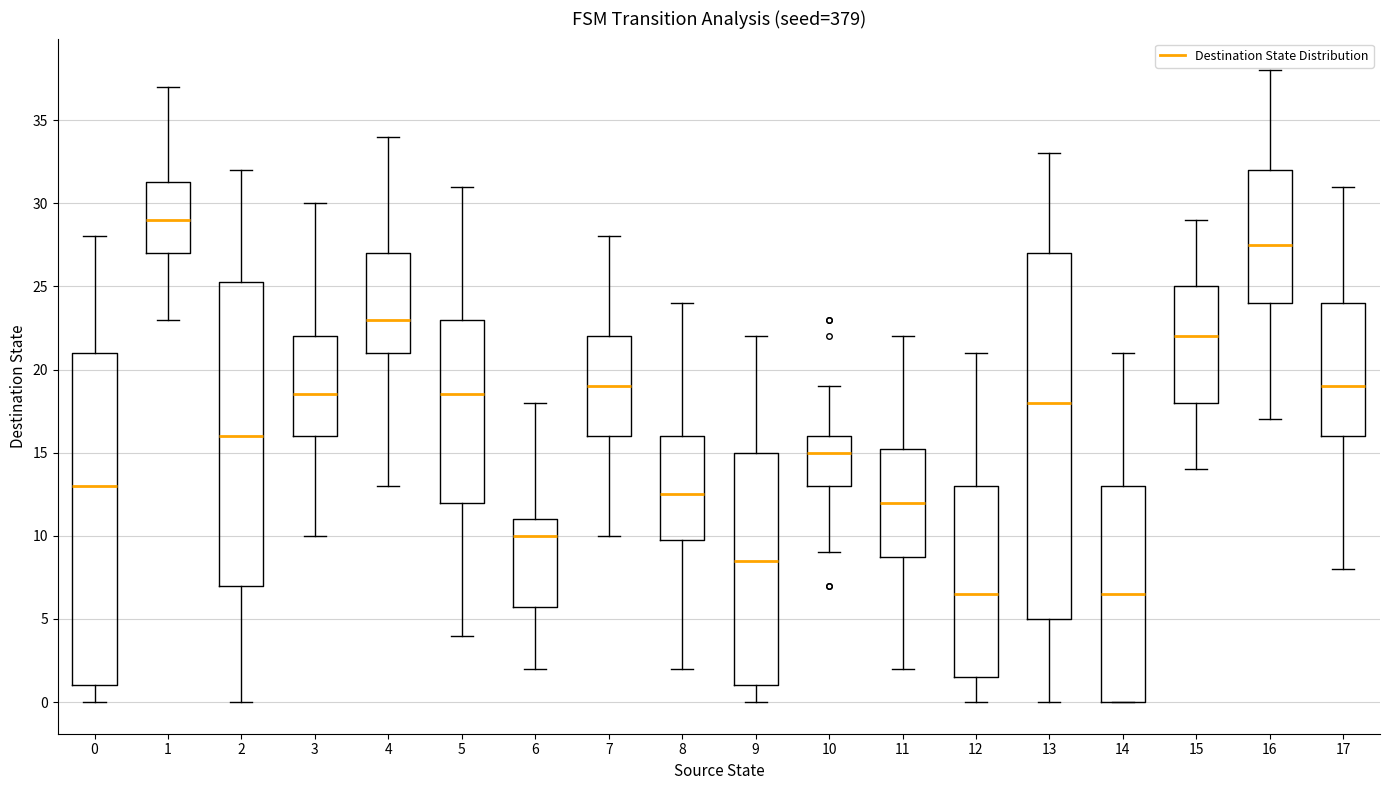

Reading left to right, transcribe this box plot: for each box, give where its median line is, the range the box spans, and where its two whiskers end, as read against the y-axis. The values are not printed on the chart, so give them approximately, as read against the axis.

0: median 13.0, box 1.0 to 21.0, whiskers 0.0 to 28.0
1: median 29.0, box 27.0 to 31.5, whiskers 23.0 to 37.0
2: median 16.0, box 7.0 to 25.5, whiskers 0.0 to 32.0
3: median 18.5, box 16.0 to 22.0, whiskers 10.0 to 30.0
4: median 23.0, box 21.0 to 27.0, whiskers 13.0 to 34.0
5: median 18.5, box 12.0 to 23.0, whiskers 4.0 to 31.0
6: median 10.0, box 6.0 to 11.0, whiskers 2.0 to 18.0
7: median 19.0, box 16.0 to 22.0, whiskers 10.0 to 28.0
8: median 12.5, box 10.0 to 16.0, whiskers 2.0 to 24.0
9: median 8.5, box 1.0 to 15.0, whiskers 0.0 to 22.0
10: median 15.0, box 13.0 to 16.0, whiskers 9.0 to 19.0
11: median 12.0, box 9.0 to 15.5, whiskers 2.0 to 22.0
12: median 6.5, box 1.5 to 13.0, whiskers 0.0 to 21.0
13: median 18.0, box 5.0 to 27.0, whiskers 0.0 to 33.0
14: median 6.5, box 0.0 to 13.0, whiskers 0.0 to 21.0
15: median 22.0, box 18.0 to 25.0, whiskers 14.0 to 29.0
16: median 27.5, box 24.0 to 32.0, whiskers 17.0 to 38.0
17: median 19.0, box 16.0 to 24.0, whiskers 8.0 to 31.0